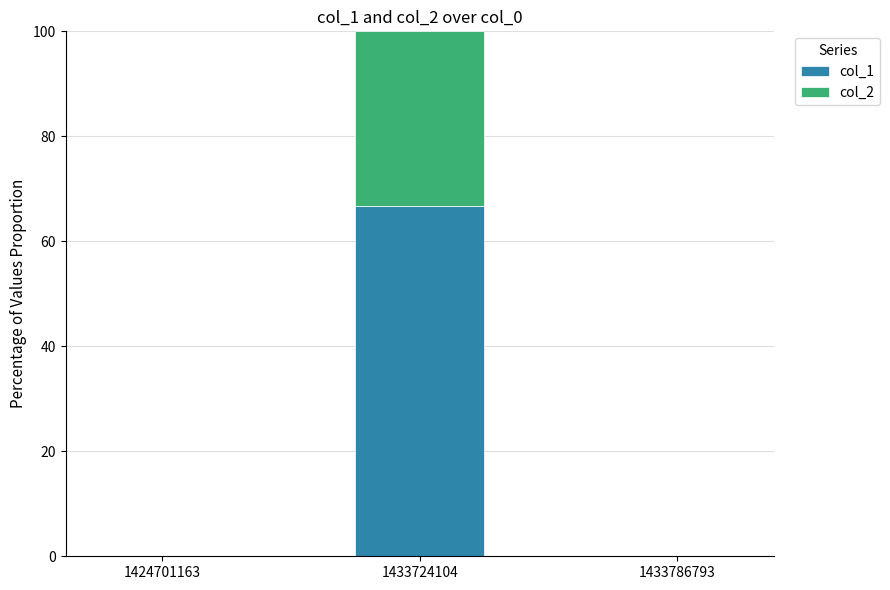

True or false: col_1 has a value of 38.4 at 1424701163.

False